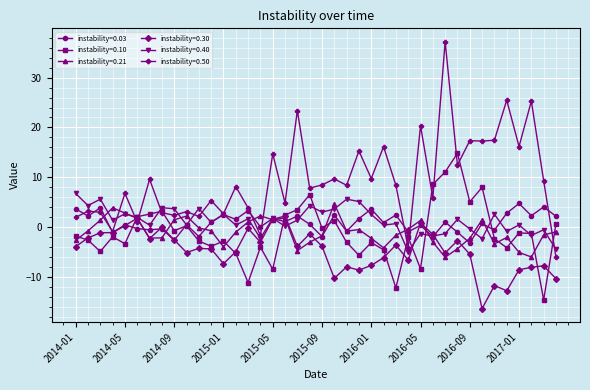

What is the maximum value for instability=0.03?

4.8